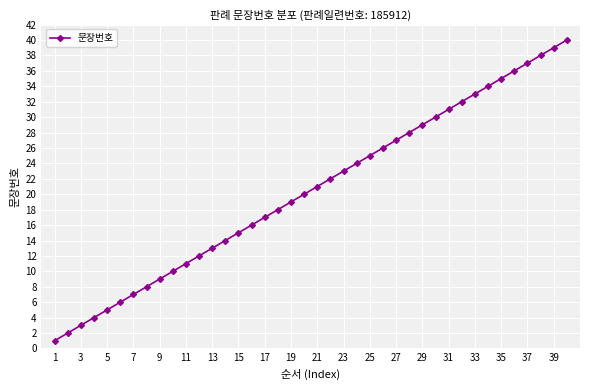

True or false: the data has more than 2 interior local peaks.

False